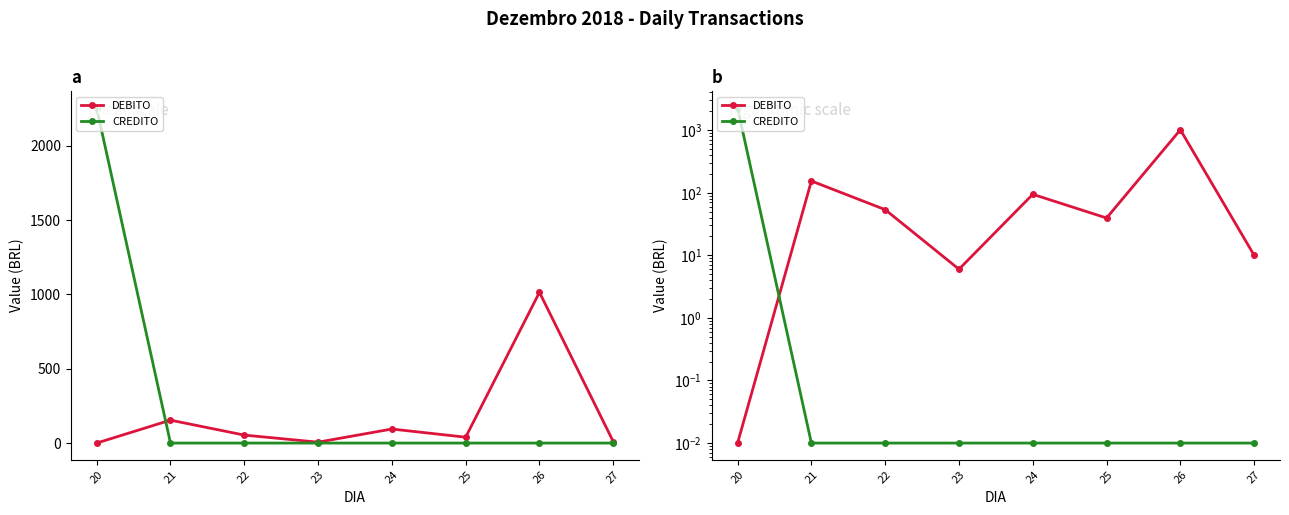

After their last crossing, which series has the higher values: DEBITO or CREDITO?

DEBITO